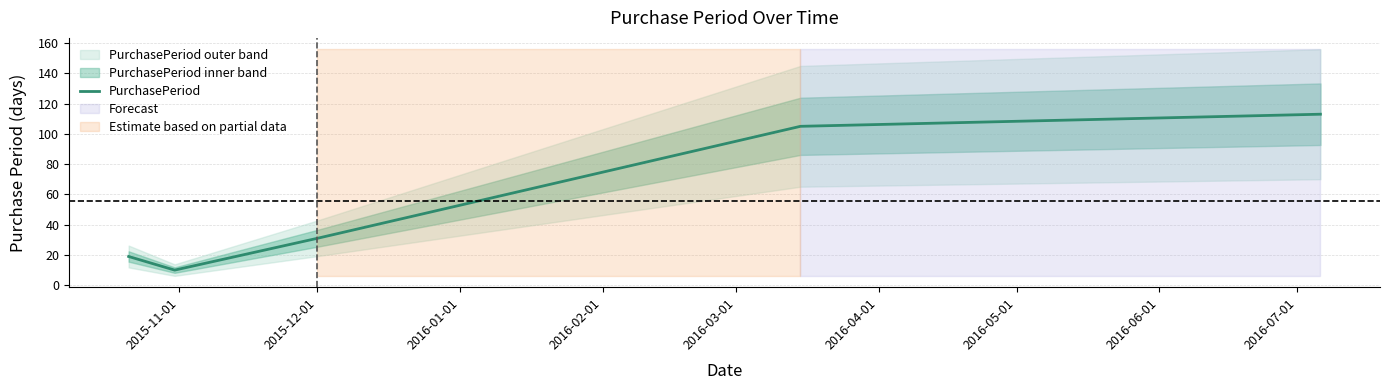

What is the label of the 4th point from the left?

2016-02-01